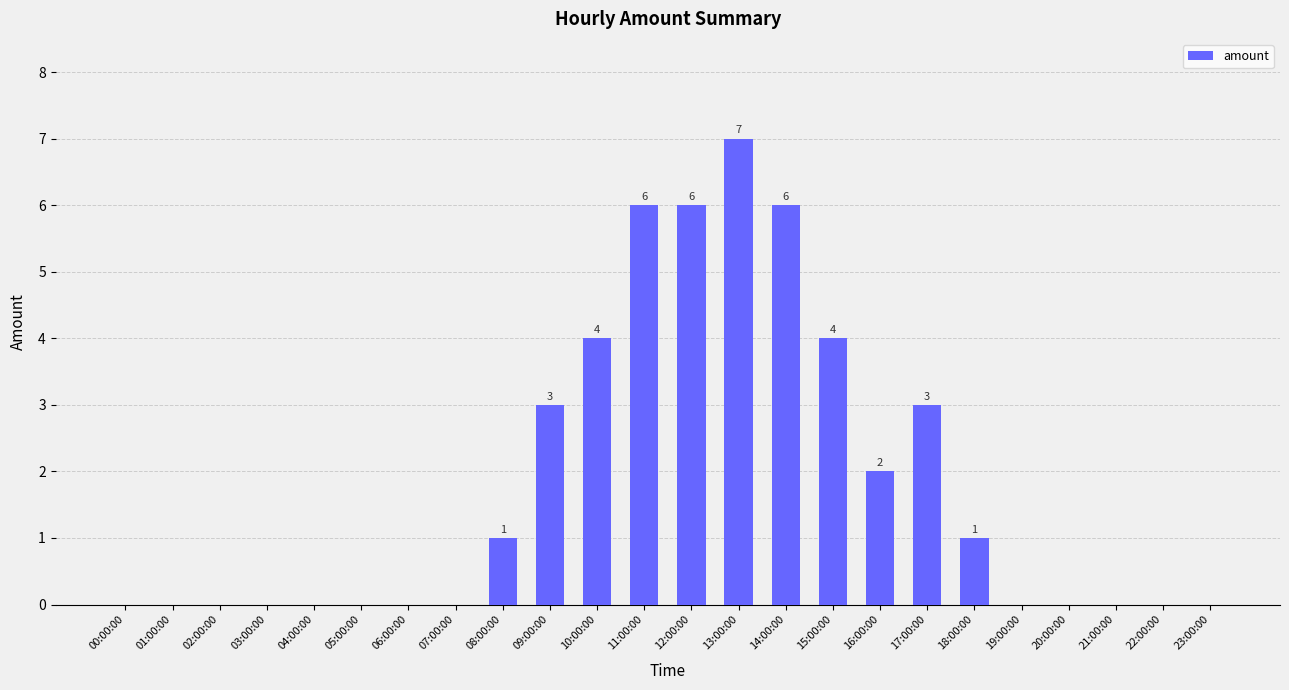

Reading left to right, transcribe all the data shown in this chart.

0	0	0	0	0	0	0	0	1	3	4	6	6	7	6	4	2	3	1	0	0	0	0	0